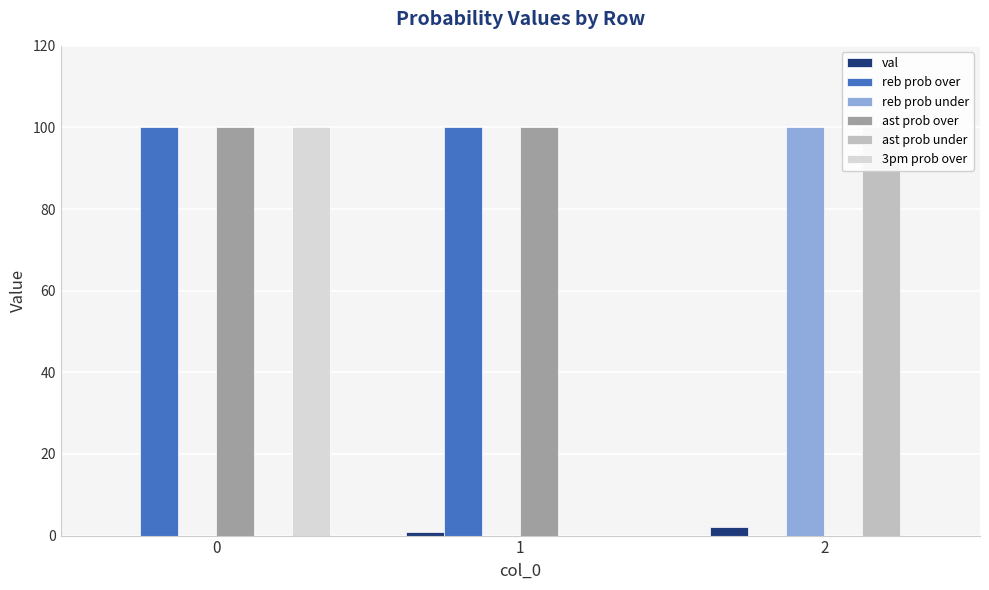

How many positive values does the reb prob under series have?

1